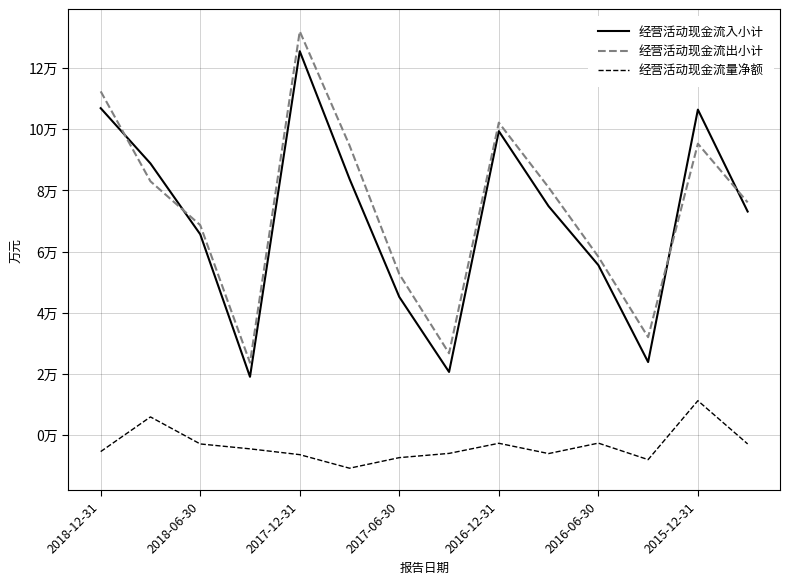

Does the chart display data point markers on the line(s)?

No